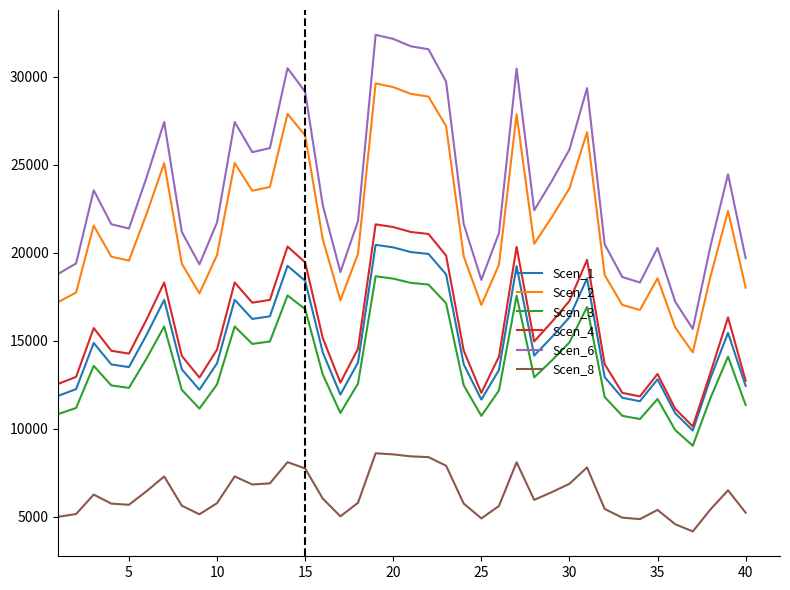

True or false: Scen_1 and Scen_3 cross at least once.

False